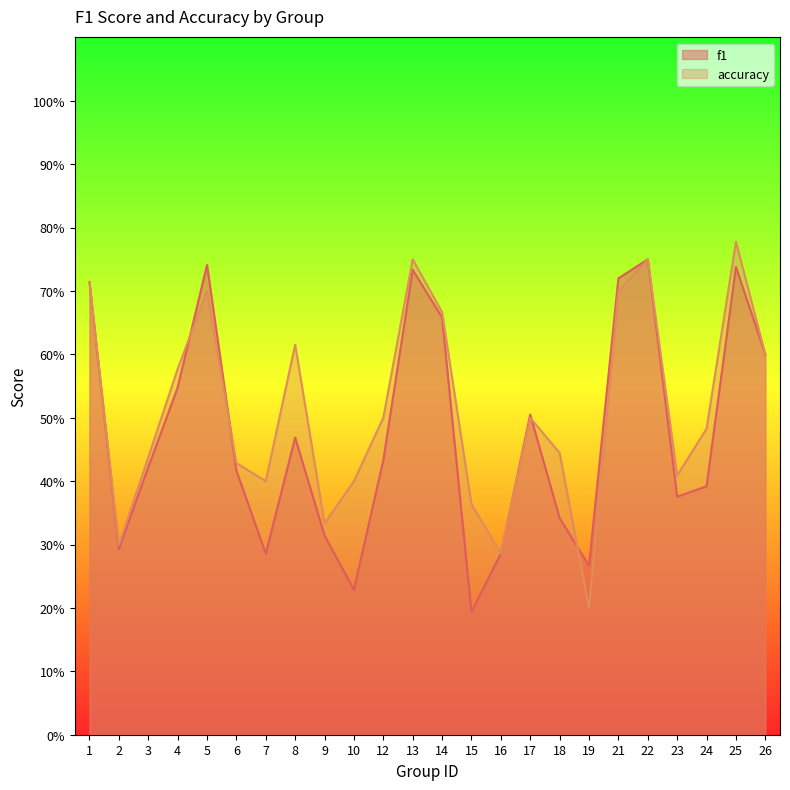

What is the value of the accuracy point at the 22nd from the left?

0.5